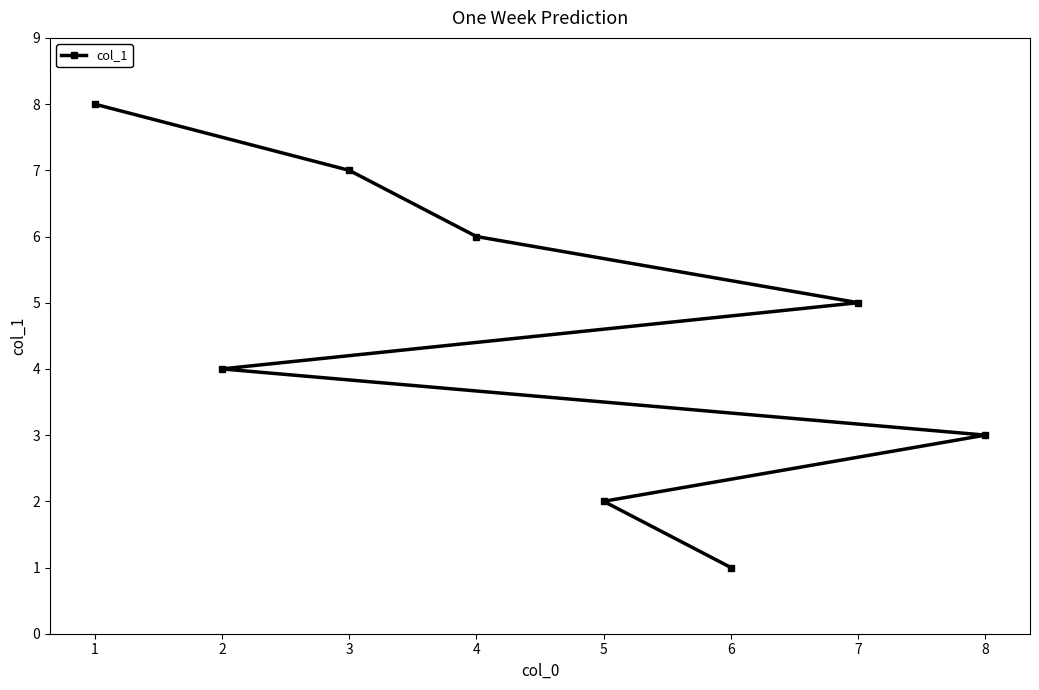

Between 2 and 4, which is larger?

4